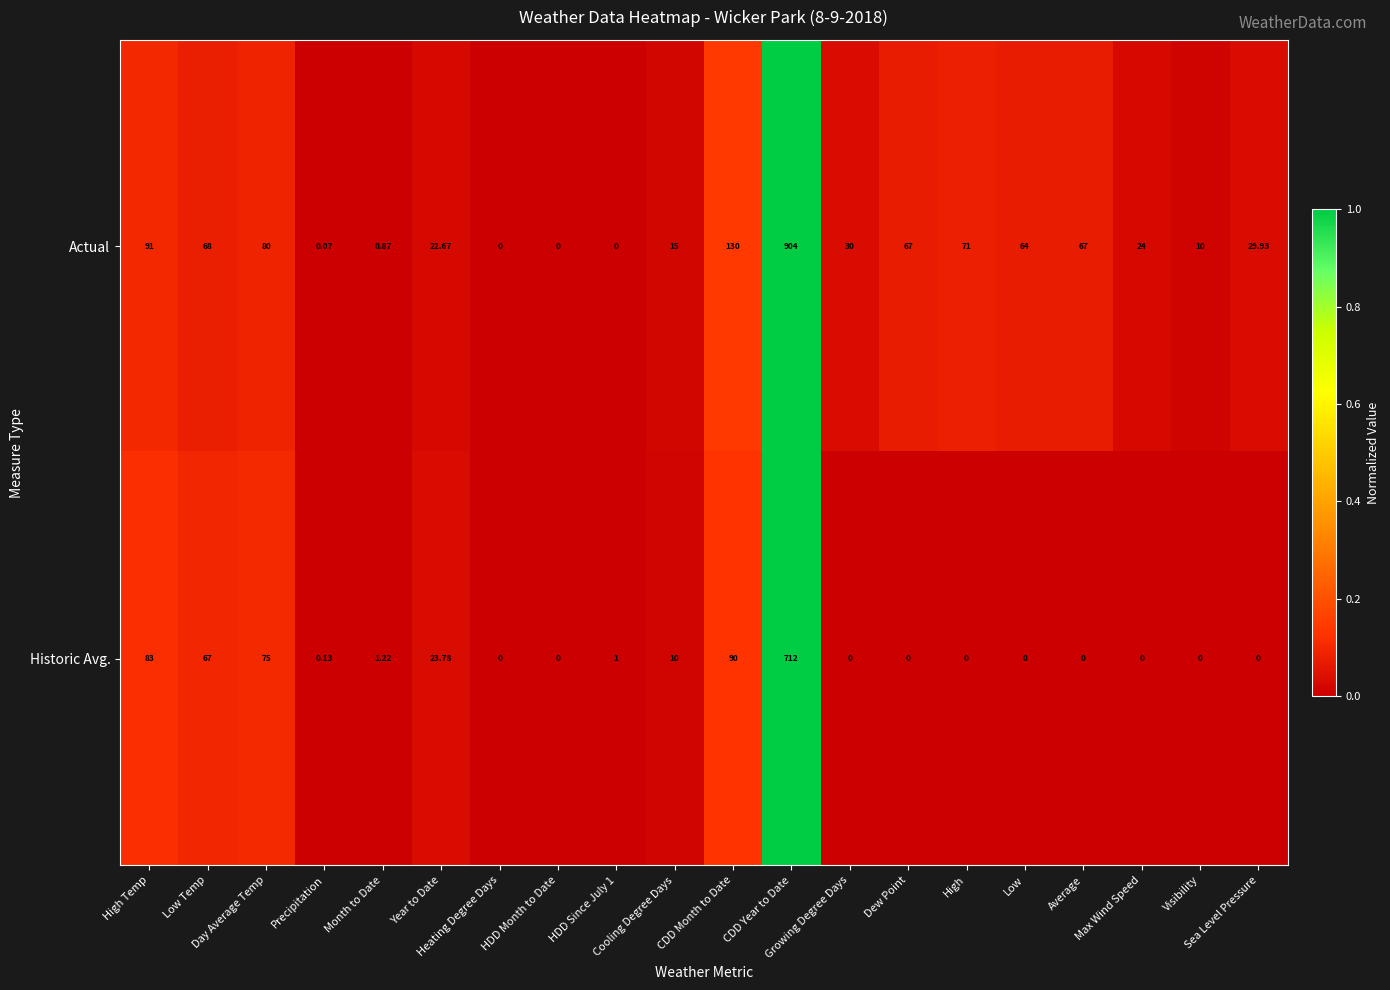

At which category is the sum across all series the highest?

CDD Year to Date